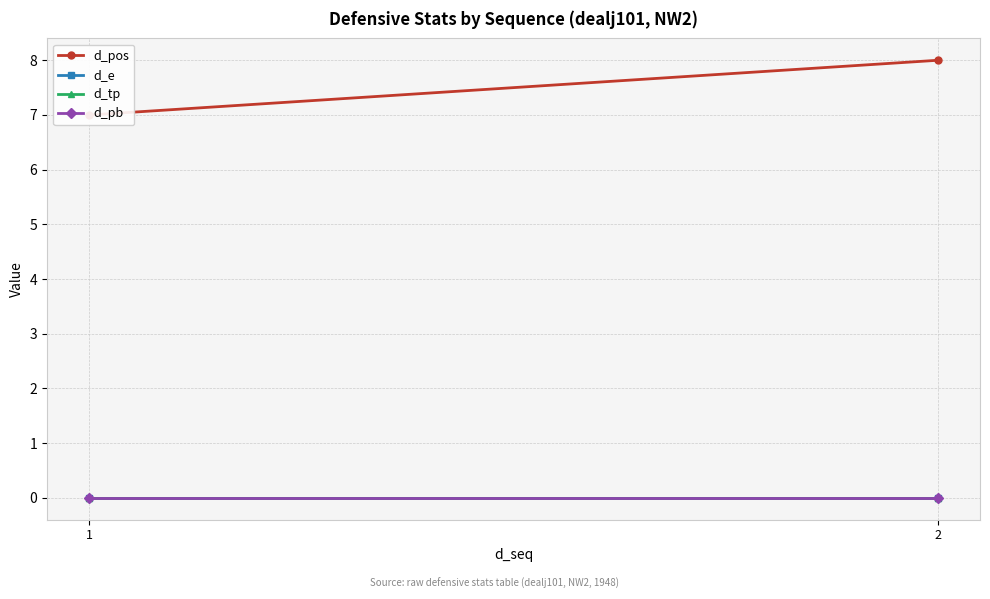

Reading right to left, what are all the values shown in this chart?

d_pos: 2=8	1=7
d_e: 2=0	1=0
d_tp: 2=0	1=0
d_pb: 2=0	1=0